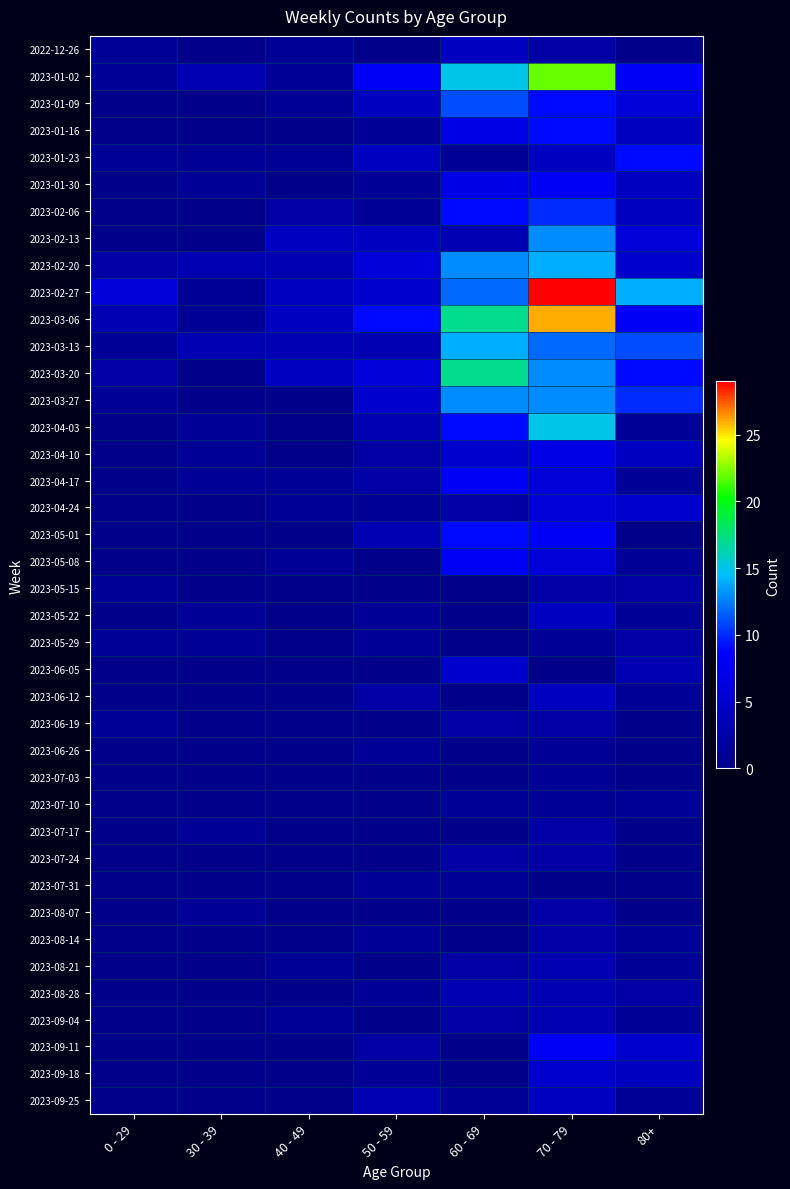

Which has a higher value, 50 - 59 or 70 - 79?

70 - 79